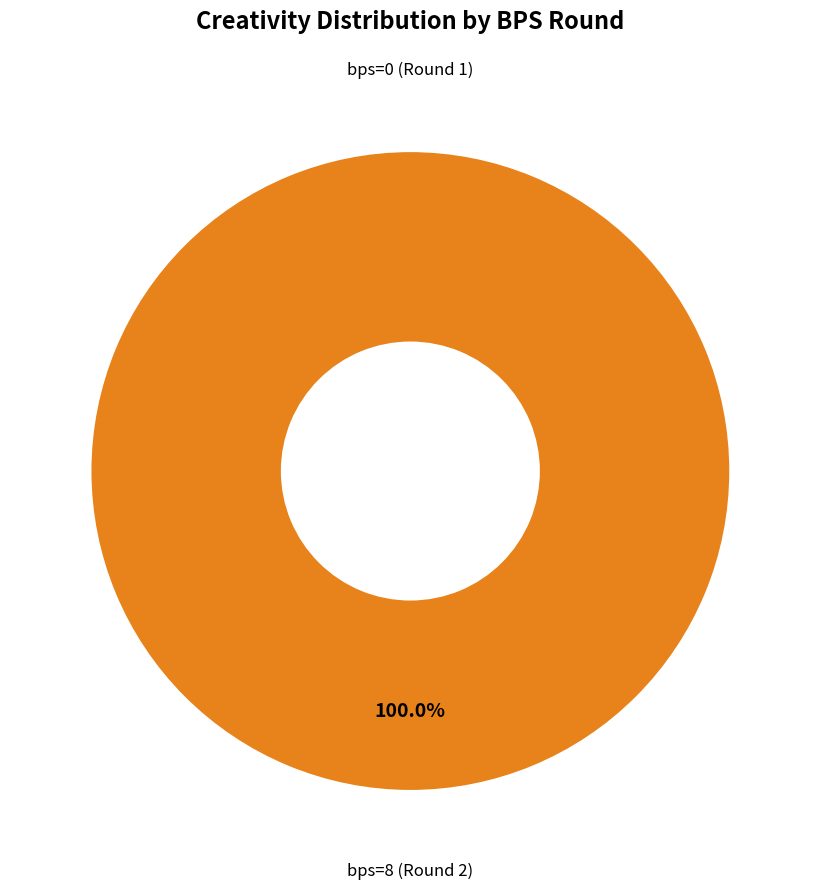

Combined, what portion of the pie is bps=8 (Round 2) and bps=0 (Round 1)?

100.0%